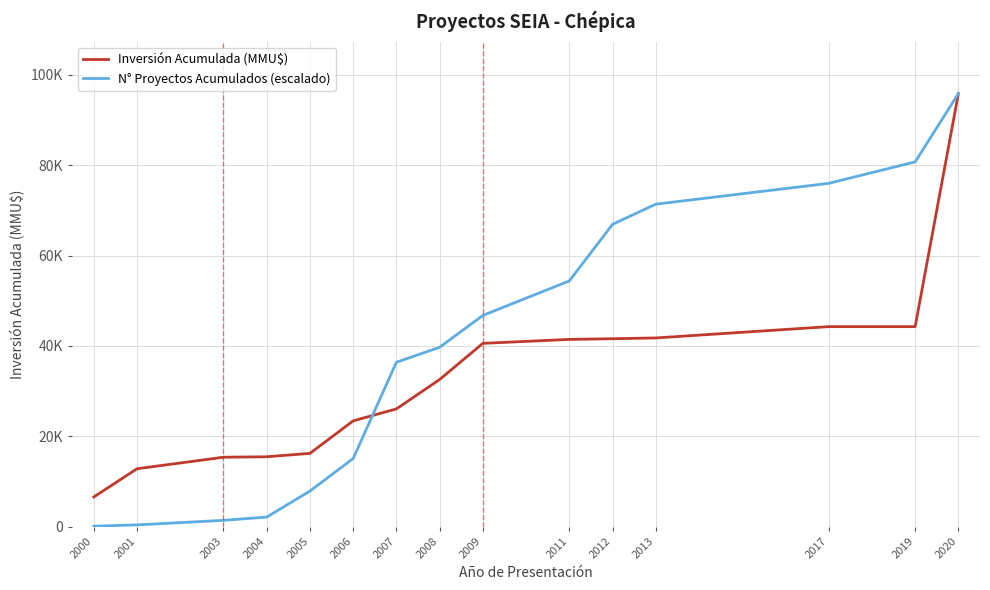

At which label is N° Proyectos Acumulados (escalado) closest to 47986?

2009